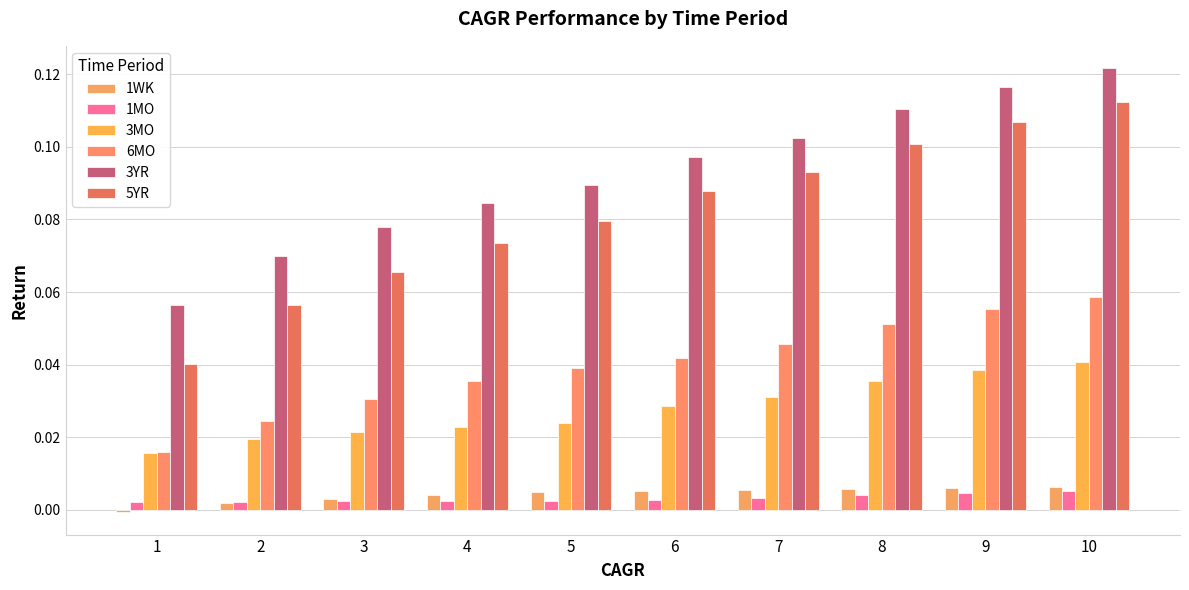

How many 3MO values are between 0 and 1?

10